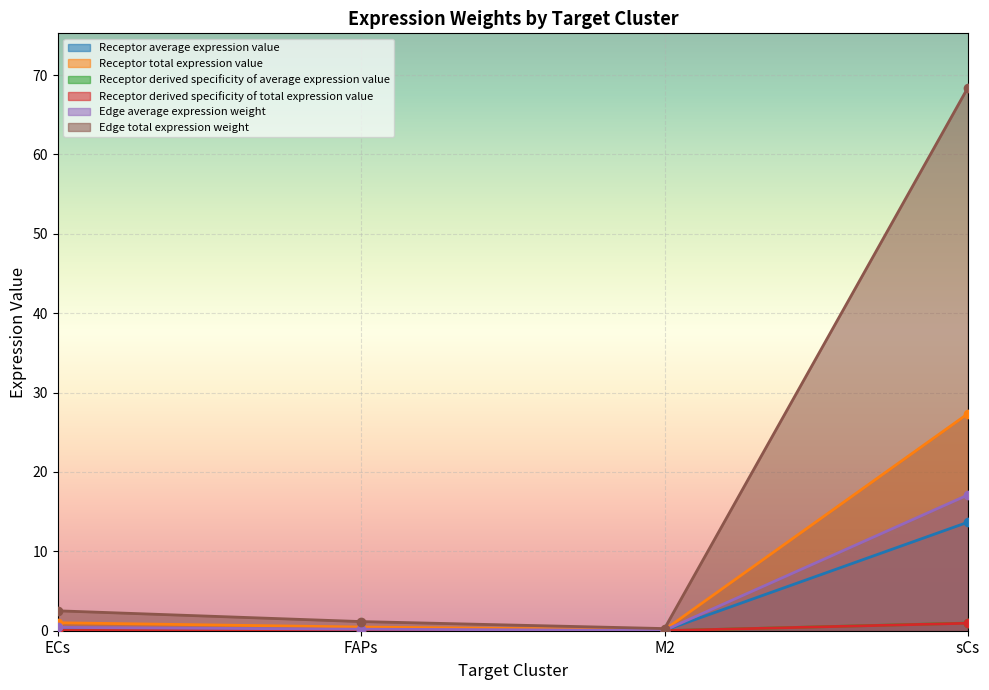

In Edge average expression weight, how many points are lower than both neighbors (excluding endpoints)?

1